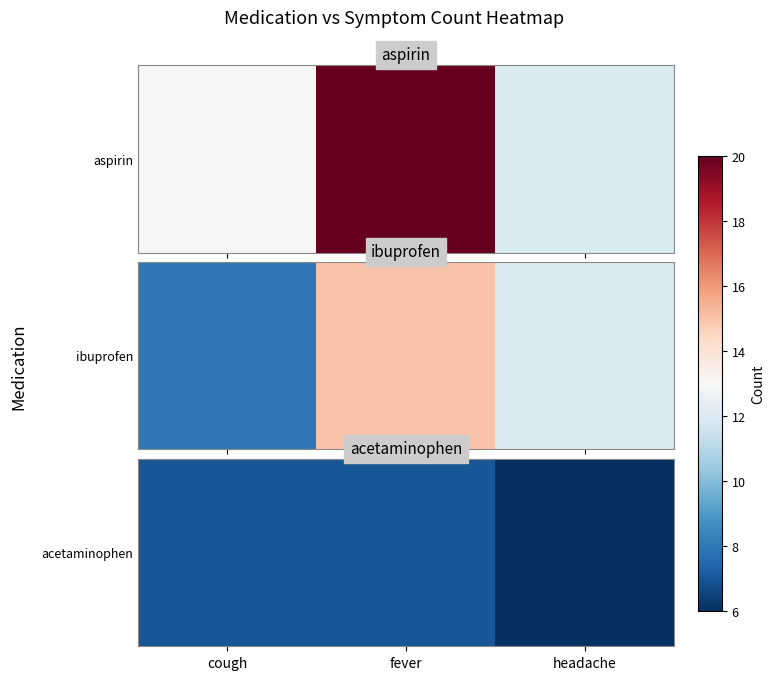

The value at fever is 11. True or false?

False